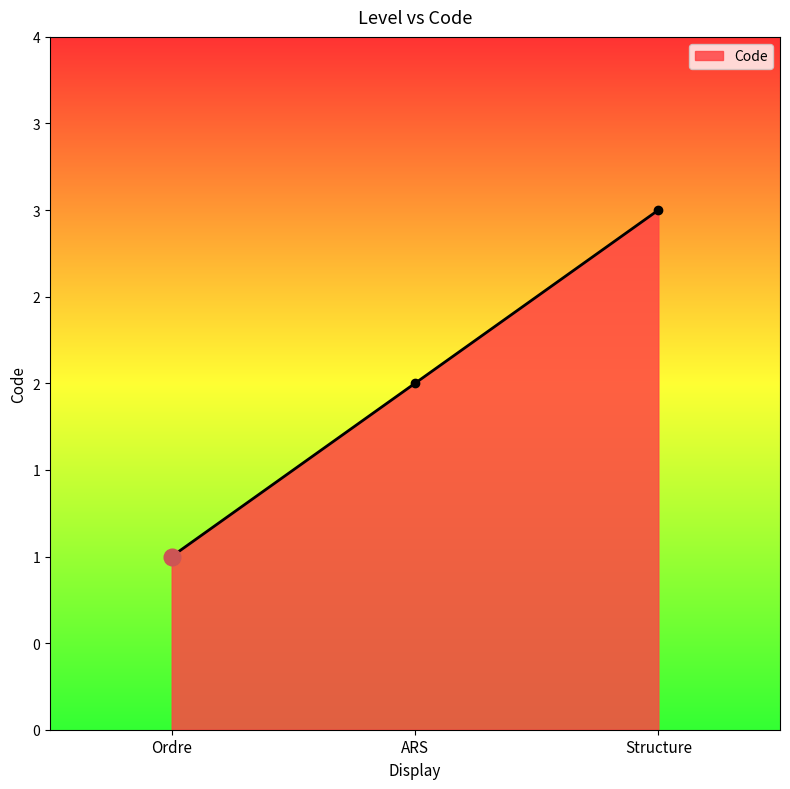

What position from the left is Structure?

3